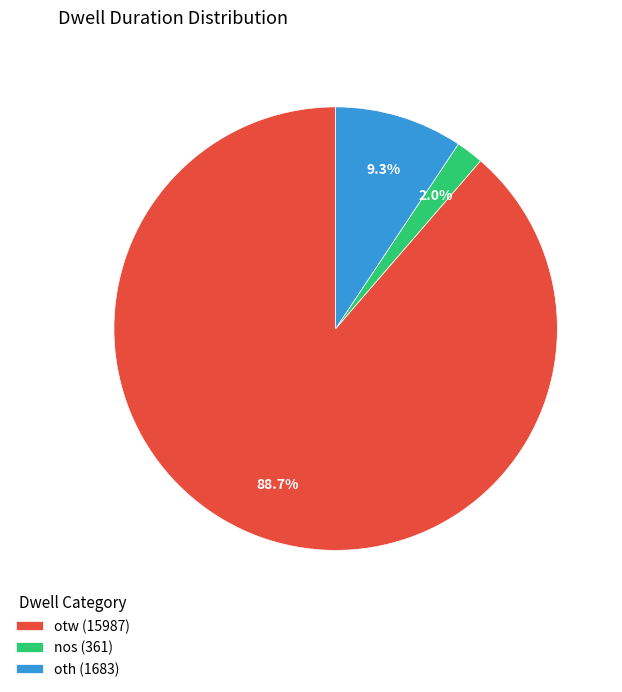

What is the smallest slice in the pie chart?

nos (361)